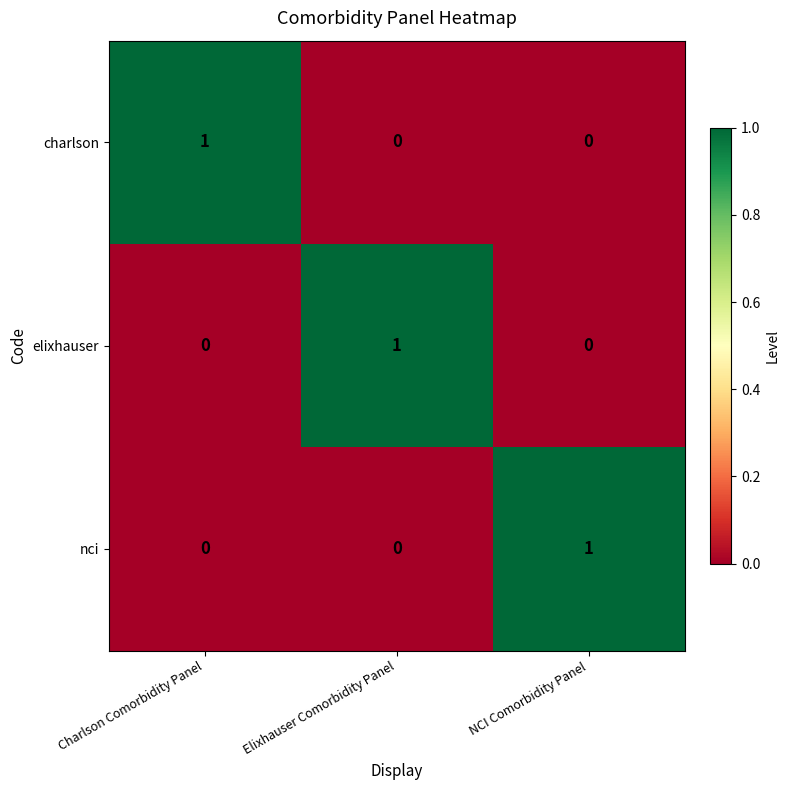

How many series are shown in this chart?

3